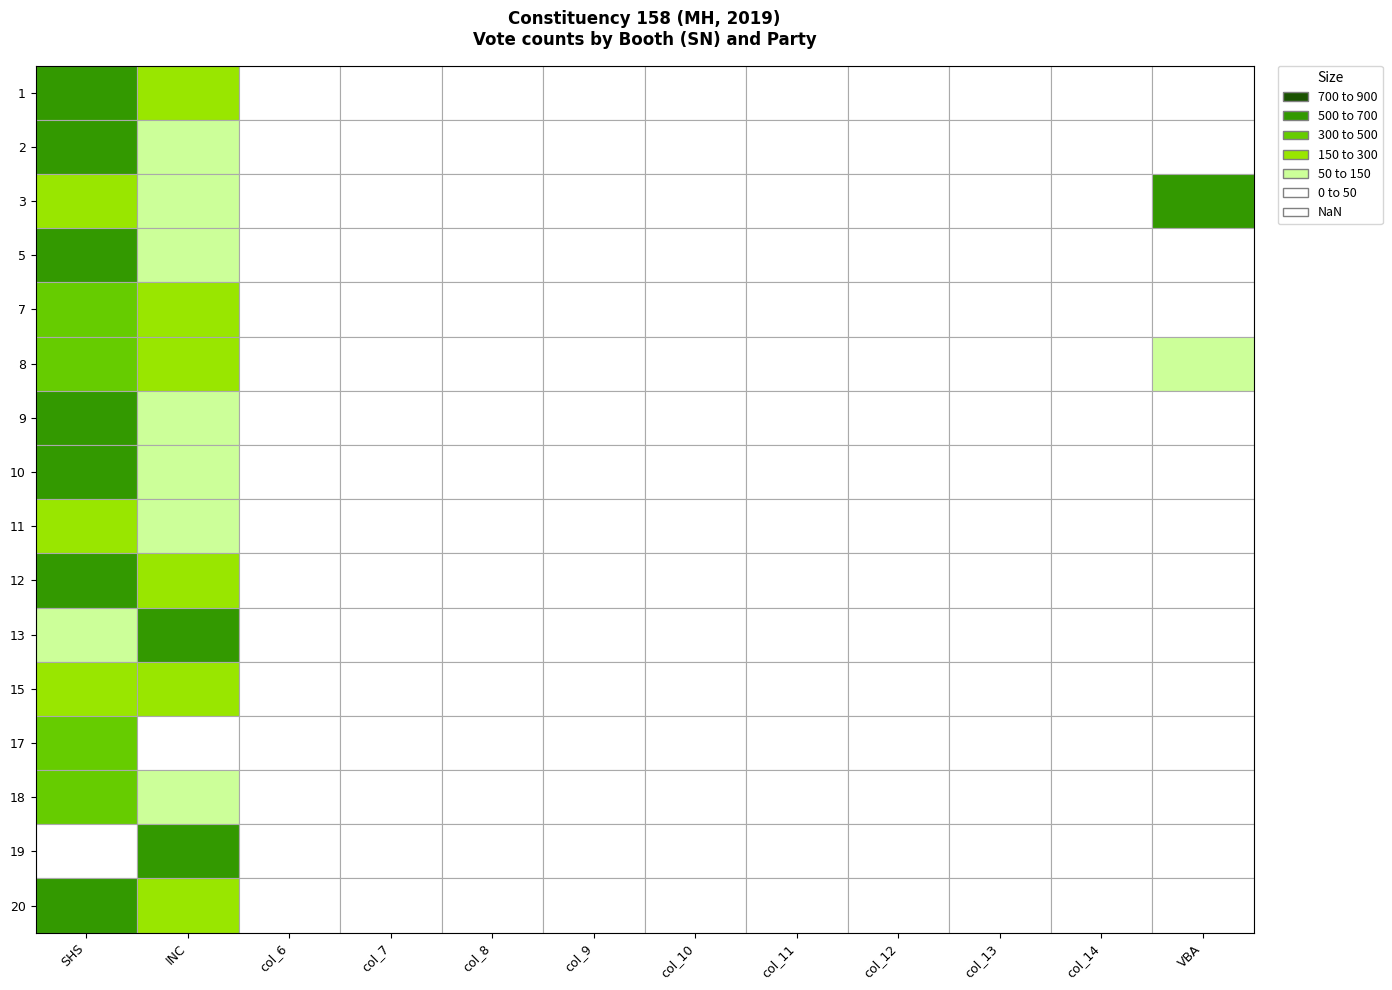

Between col_6 and col_10, which series saw the biggest shift?

1